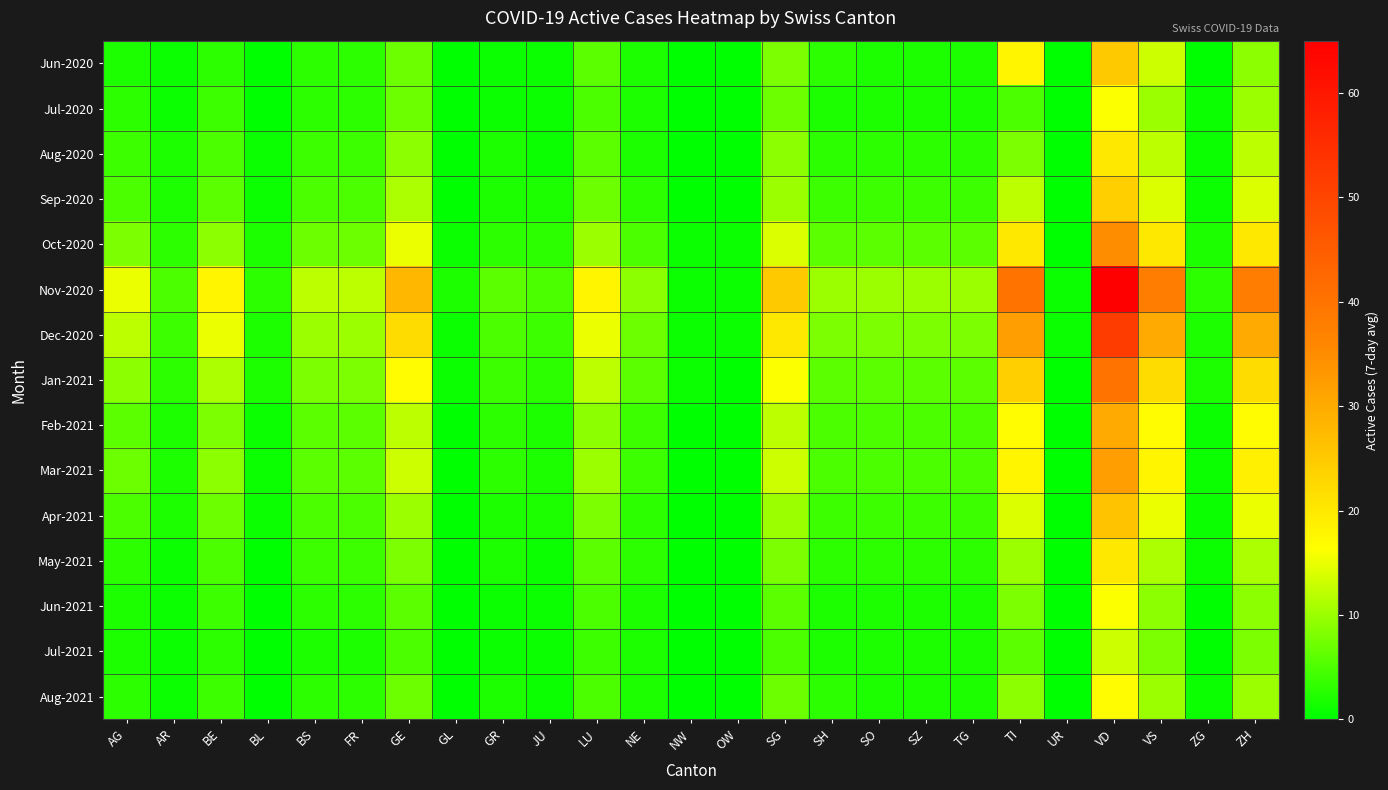

Reading left to right, what are all the values shown in this chart?

Jun-2020: AG=2	AR=1	BE=3	BL=0	BS=3	FR=3	GE=7	GL=0	GR=1	JU=1	LU=6	NE=2	NW=0	OW=0	SG=8	SH=3	SO=2	SZ=2	TG=2	TI=18	UR=0	VD=25	VS=13	ZG=0	ZH=9
Jul-2020: AG=3	AR=1	BE=4	BL=0	BS=3	FR=3	GE=7	GL=0	GR=1	JU=1	LU=5	NE=2	NW=0	OW=0	SG=7	SH=2	SO=2	SZ=2	TG=2	TI=5	UR=0	VD=16	VS=10	ZG=1	ZH=10
Aug-2020: AG=4	AR=2	BE=5	BL=1	BS=4	FR=4	GE=9	GL=0	GR=2	JU=1	LU=6	NE=2	NW=0	OW=0	SG=9	SH=3	SO=3	SZ=3	TG=3	TI=8	UR=0	VD=20	VS=12	ZG=1	ZH=12
Sep-2020: AG=5	AR=2	BE=6	BL=1	BS=5	FR=5	GE=11	GL=0	GR=2	JU=2	LU=7	NE=3	NW=0	OW=0	SG=10	SH=4	SO=4	SZ=4	TG=4	TI=12	UR=0	VD=24	VS=14	ZG=1	ZH=14
Oct-2020: AG=8	AR=3	BE=9	BL=2	BS=7	FR=7	GE=15	GL=1	GR=3	JU=3	LU=10	NE=5	NW=1	OW=1	SG=14	SH=6	SO=6	SZ=6	TG=6	TI=20	UR=0	VD=35	VS=20	ZG=2	ZH=20
Nov-2020: AG=15	AR=5	BE=18	BL=3	BS=12	FR=12	GE=28	GL=2	GR=6	JU=5	LU=18	NE=9	NW=1	OW=1	SG=25	SH=10	SO=10	SZ=10	TG=10	TI=40	UR=1	VD=65	VS=38	ZG=3	ZH=38
Dec-2020: AG=12	AR=4	BE=15	BL=2	BS=10	FR=10	GE=22	GL=1	GR=5	JU=4	LU=15	NE=7	NW=1	OW=1	SG=20	SH=8	SO=8	SZ=8	TG=8	TI=32	UR=1	VD=52	VS=30	ZG=2	ZH=30
Jan-2021: AG=9	AR=3	BE=11	BL=2	BS=8	FR=8	GE=17	GL=1	GR=4	JU=3	LU=12	NE=6	NW=1	OW=0	SG=16	SH=6	SO=6	SZ=6	TG=6	TI=24	UR=0	VD=40	VS=22	ZG=2	ZH=22
Feb-2021: AG=6	AR=2	BE=8	BL=1	BS=6	FR=6	GE=12	GL=0	GR=3	JU=2	LU=9	NE=4	NW=0	OW=0	SG=12	SH=5	SO=5	SZ=5	TG=5	TI=17	UR=0	VD=30	VS=17	ZG=1	ZH=17
Mar-2021: AG=7	AR=2	BE=9	BL=1	BS=6	FR=6	GE=13	GL=0	GR=3	JU=2	LU=10	NE=4	NW=0	OW=0	SG=13	SH=5	SO=5	SZ=5	TG=5	TI=18	UR=0	VD=32	VS=18	ZG=1	ZH=19
Apr-2021: AG=5	AR=2	BE=7	BL=1	BS=5	FR=5	GE=10	GL=0	GR=2	JU=2	LU=8	NE=3	NW=0	OW=0	SG=10	SH=4	SO=4	SZ=4	TG=4	TI=14	UR=0	VD=26	VS=15	ZG=1	ZH=15
May-2021: AG=3	AR=1	BE=5	BL=0	BS=4	FR=4	GE=8	GL=0	GR=2	JU=1	LU=6	NE=3	NW=0	OW=0	SG=8	SH=3	SO=3	SZ=3	TG=3	TI=10	UR=0	VD=20	VS=11	ZG=1	ZH=11
Jun-2021: AG=2	AR=1	BE=4	BL=0	BS=3	FR=3	GE=6	GL=0	GR=1	JU=1	LU=5	NE=2	NW=0	OW=0	SG=6	SH=2	SO=2	SZ=2	TG=2	TI=8	UR=0	VD=16	VS=9	ZG=0	ZH=9
Jul-2021: AG=2	AR=1	BE=3	BL=0	BS=2	FR=2	GE=5	GL=0	GR=1	JU=1	LU=4	NE=2	NW=0	OW=0	SG=5	SH=2	SO=2	SZ=2	TG=2	TI=6	UR=0	VD=13	VS=8	ZG=0	ZH=8
Aug-2021: AG=3	AR=1	BE=4	BL=0	BS=3	FR=3	GE=7	GL=0	GR=2	JU=1	LU=5	NE=2	NW=0	OW=0	SG=7	SH=3	SO=2	SZ=2	TG=2	TI=9	UR=0	VD=17	VS=10	ZG=1	ZH=10